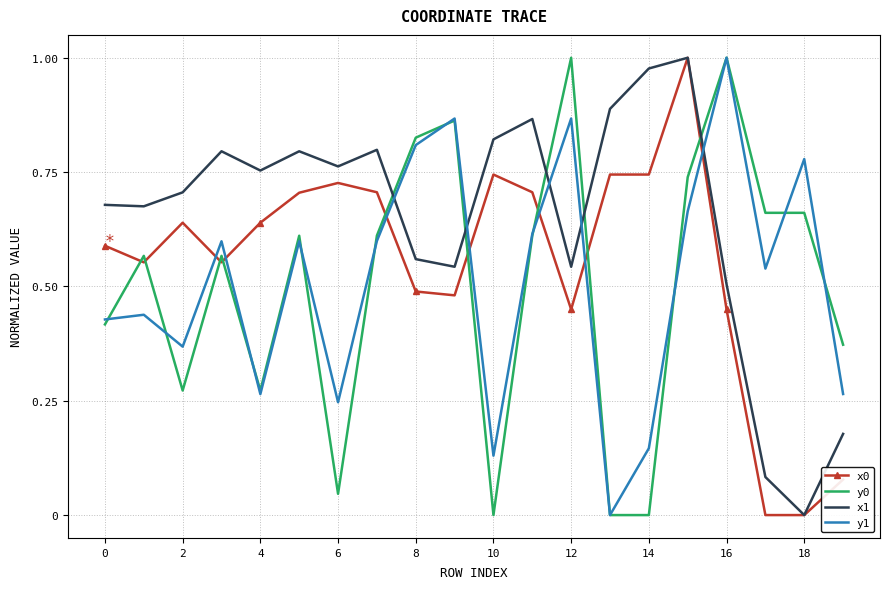

How many categories are shown in the chart?

20